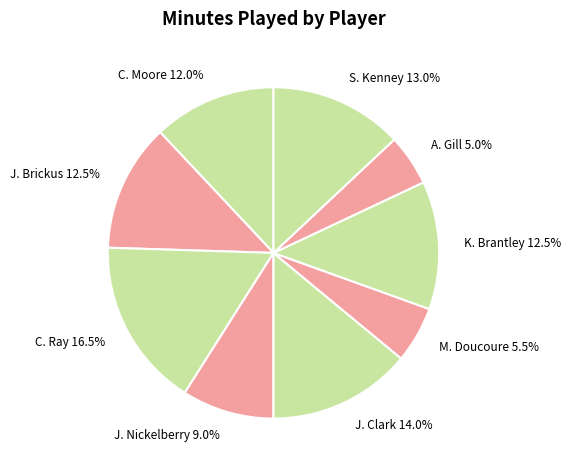

Is there a majority slice in this chart?

No